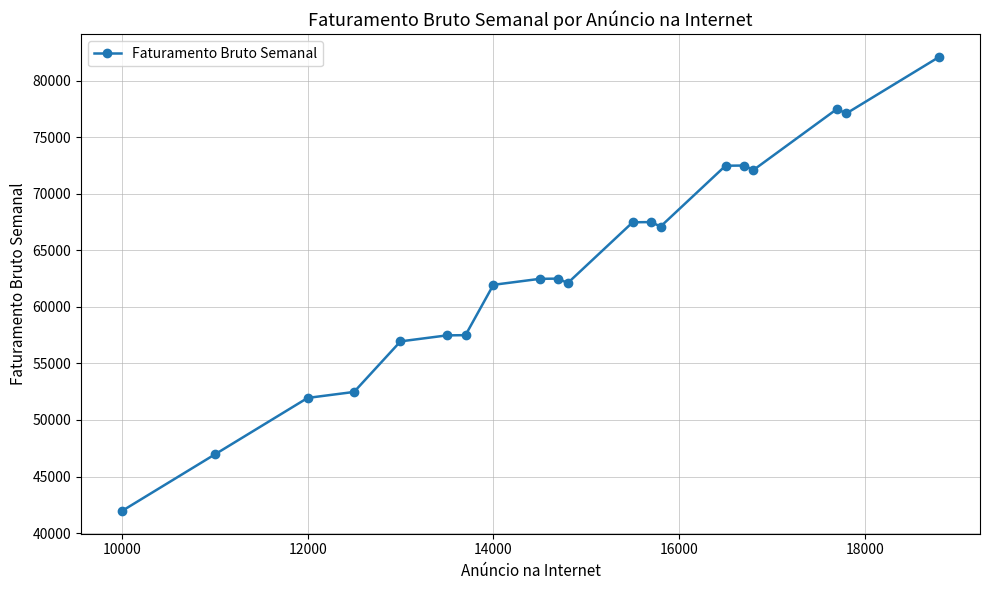

What is the sum of all values?

1270150